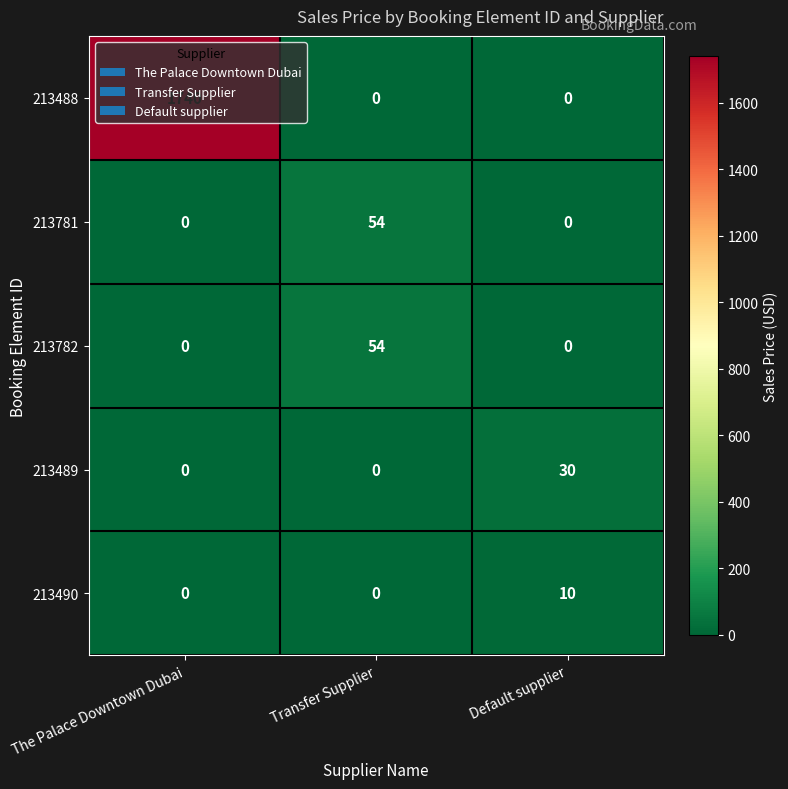

What is the difference between the 213782 values at Transfer Supplier and The Palace Downtown Dubai?

54